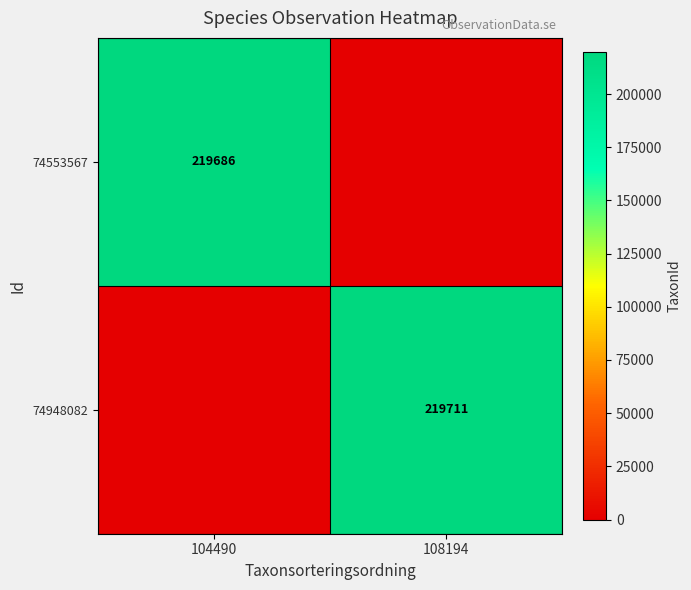

At which category is the sum across all series the highest?

108194